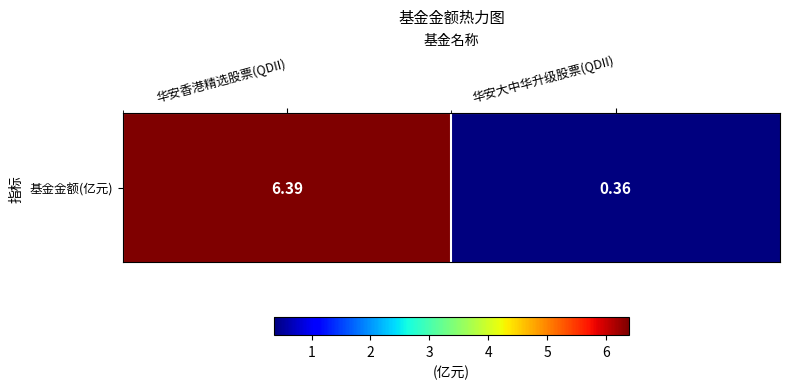

Reading left to right, list all the values displayed in this chart.

华安香港精选股票(QDII)=6.4	华安大中华升级股票(QDII)=0.4